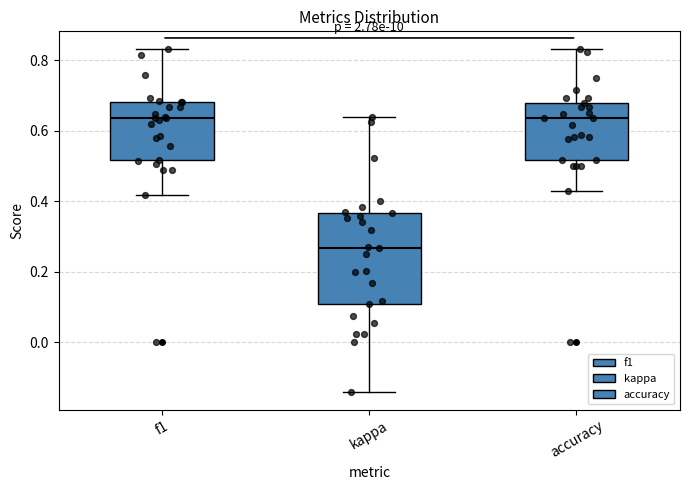

Reading left to right, transcribe this box plot: for each box, give where its median line is, the range the box spans, and where its two whiskers end, as read against the y-axis. The values are not printed on the chart, so give them approximately, as read against the axis.

f1: median 0.64, box 0.52 to 0.68, whiskers 0.42 to 0.84
kappa: median 0.26, box 0.10 to 0.36, whiskers -0.14 to 0.64
accuracy: median 0.64, box 0.52 to 0.68, whiskers 0.42 to 0.84